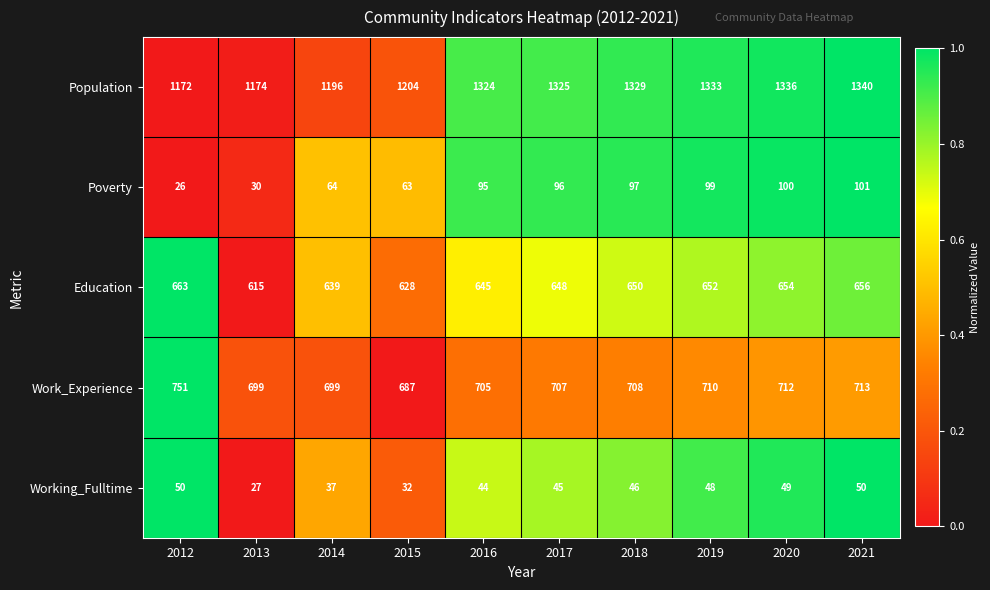

Which series changed the most between 2018 and 2020?

Population